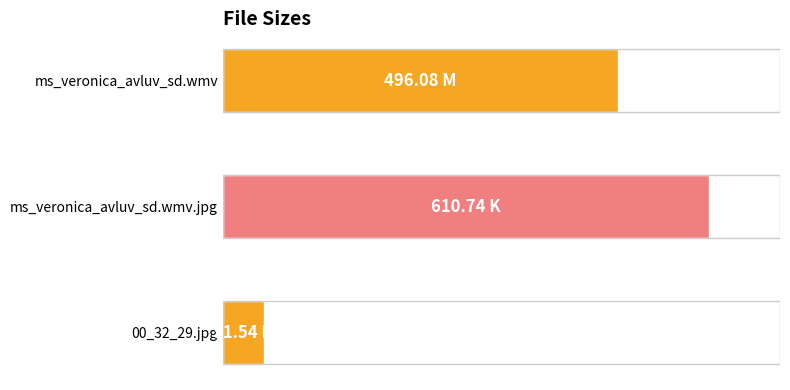

Are the bars horizontal?

Yes